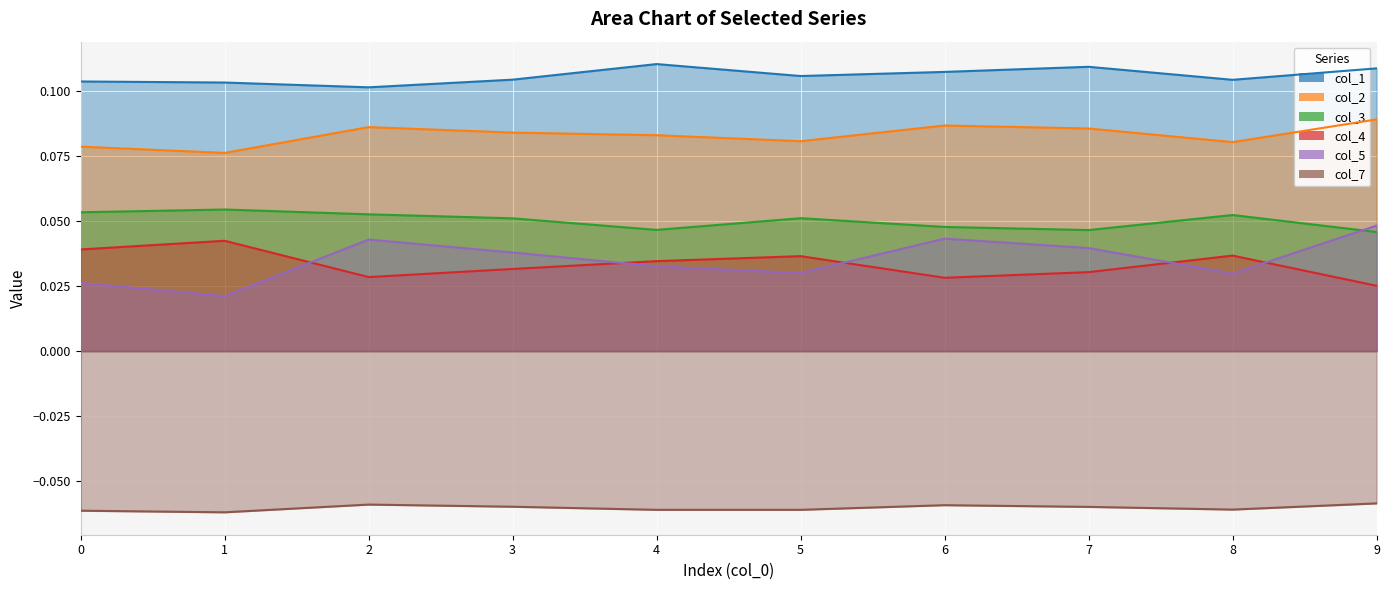

At which label does col_2 reach its minimum?

1